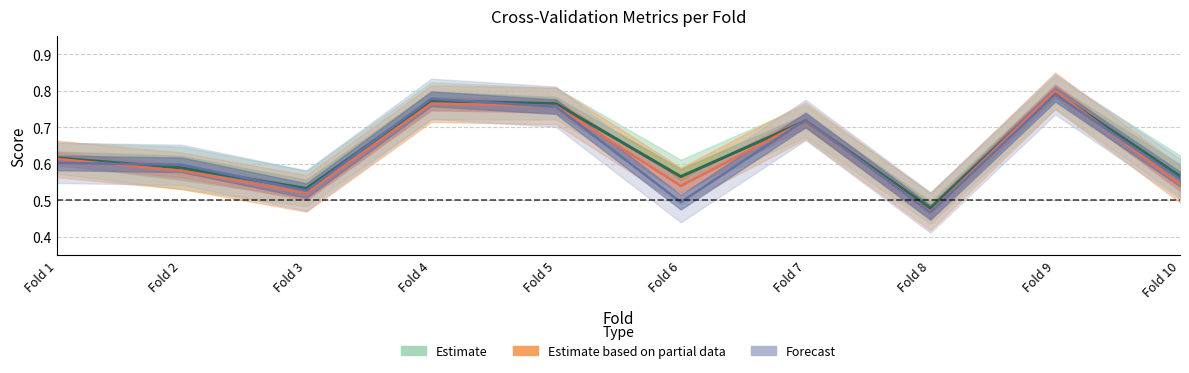

What is the difference between the values at Fold 7 and Fold 10?

0.2